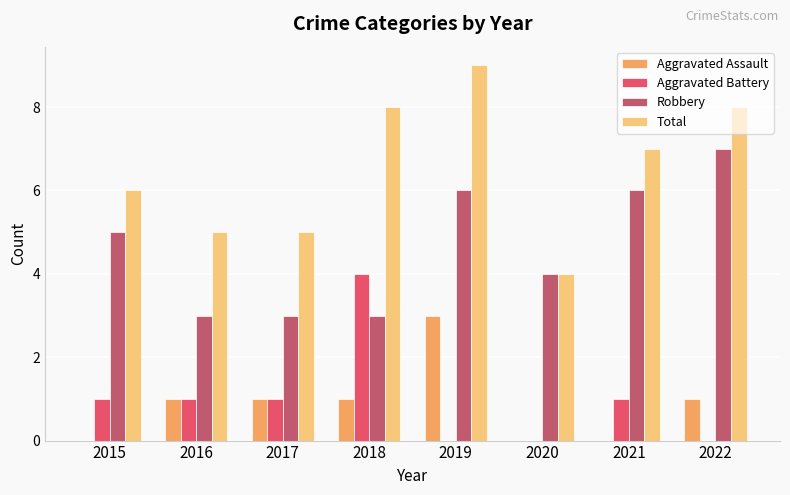

How many distinct data groups are displayed?

4